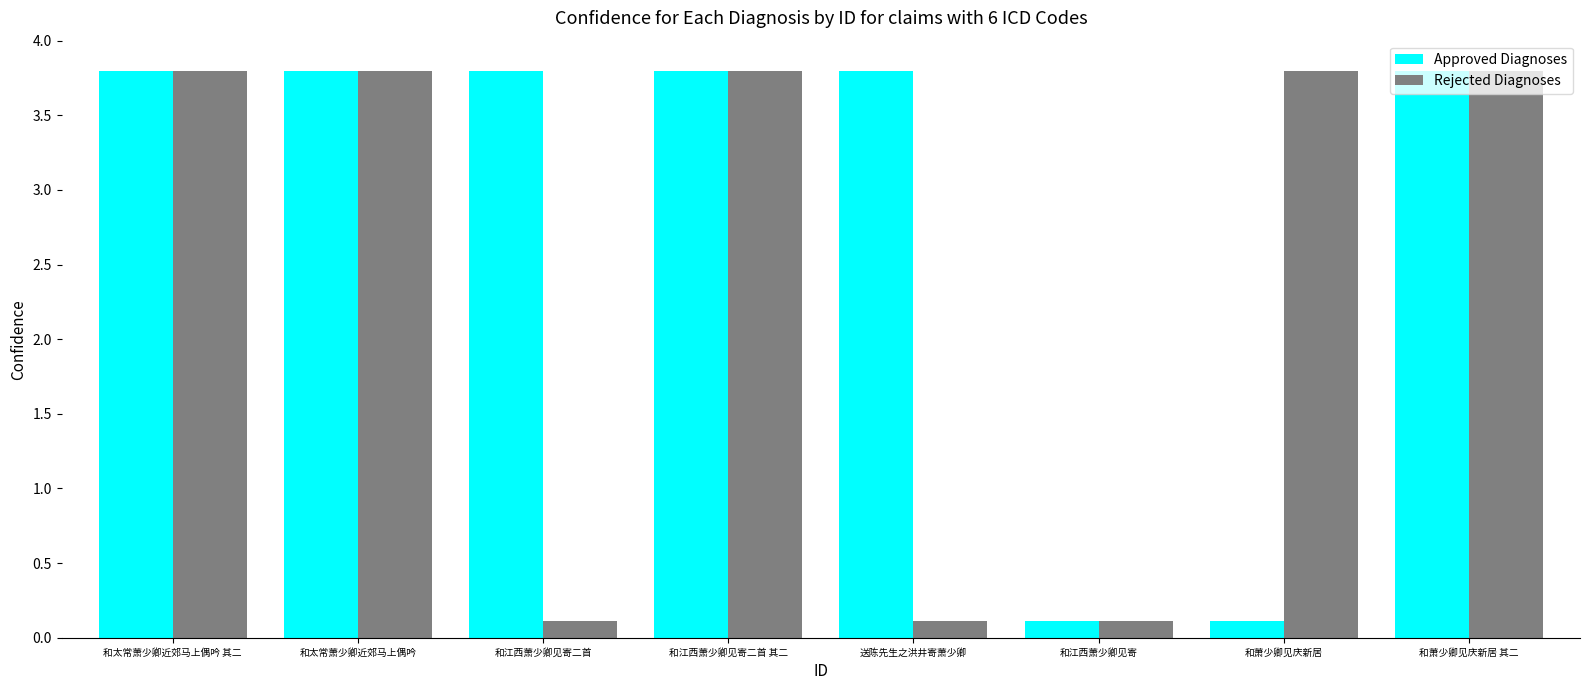

What is the value of the Approved Diagnoses bar at the 8th from the left?

3.8